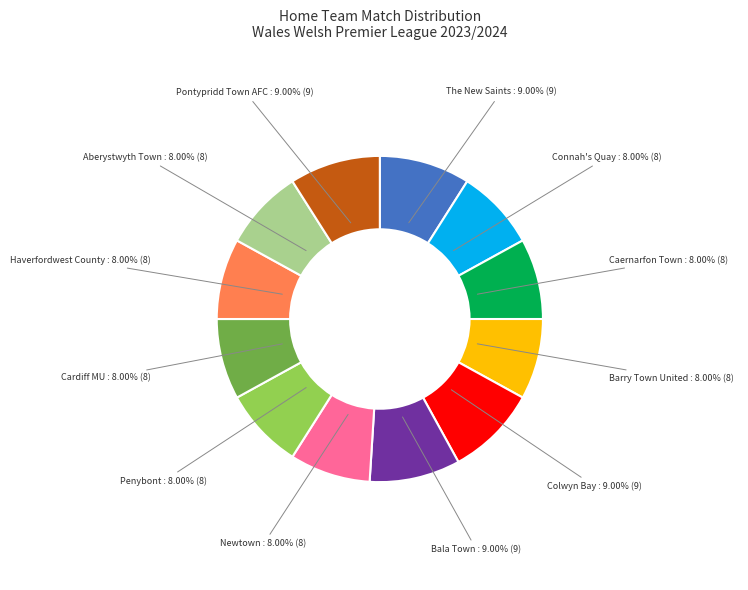

Is there any slice that represents more than half of the pie?

No